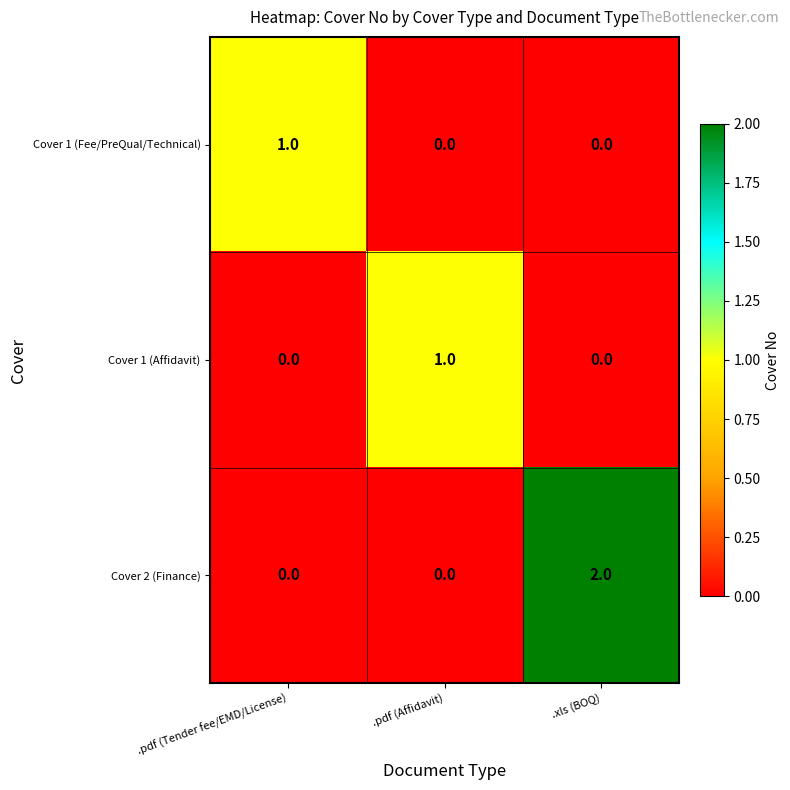

The Cover 2 (Finance) series shows 0 at .pdf (Affidavit). True or false?

True